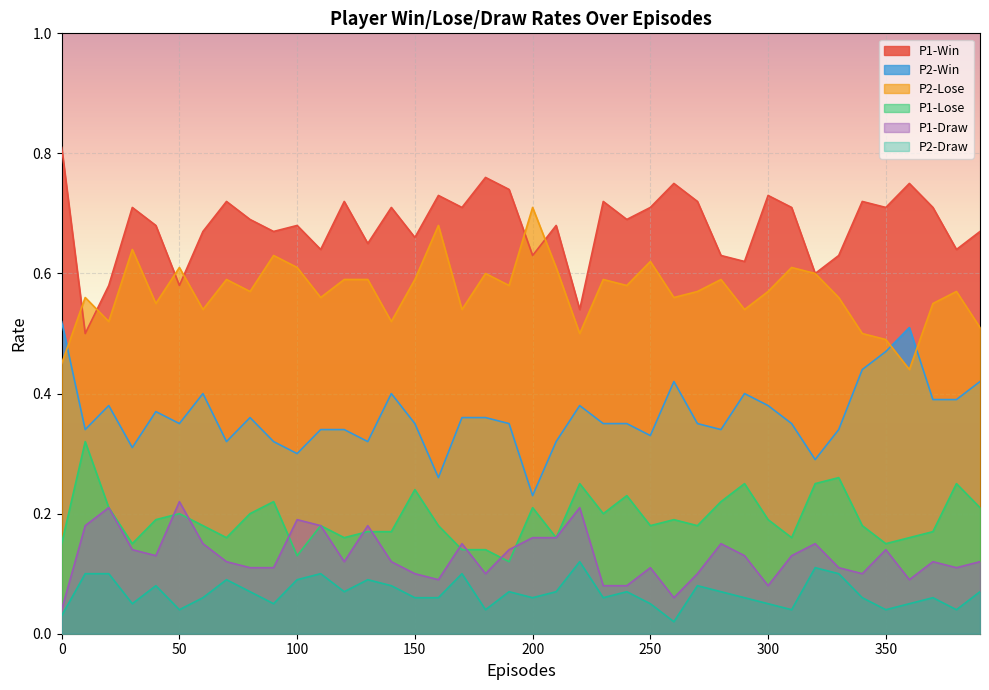

How many data points does each series have?

40